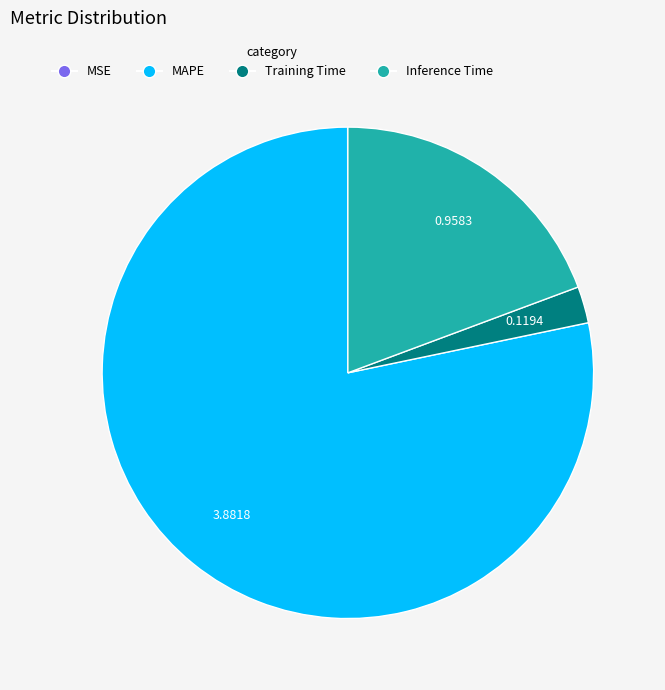

Is there any slice that represents more than half of the pie?

Yes